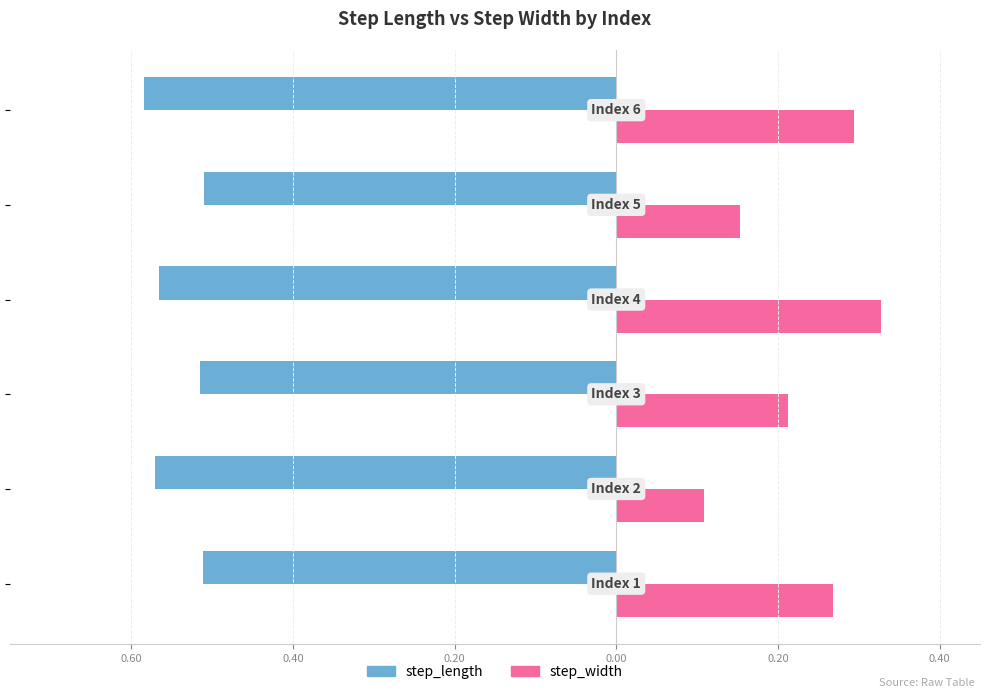

What is the minimum value shown in the chart?

-0.6